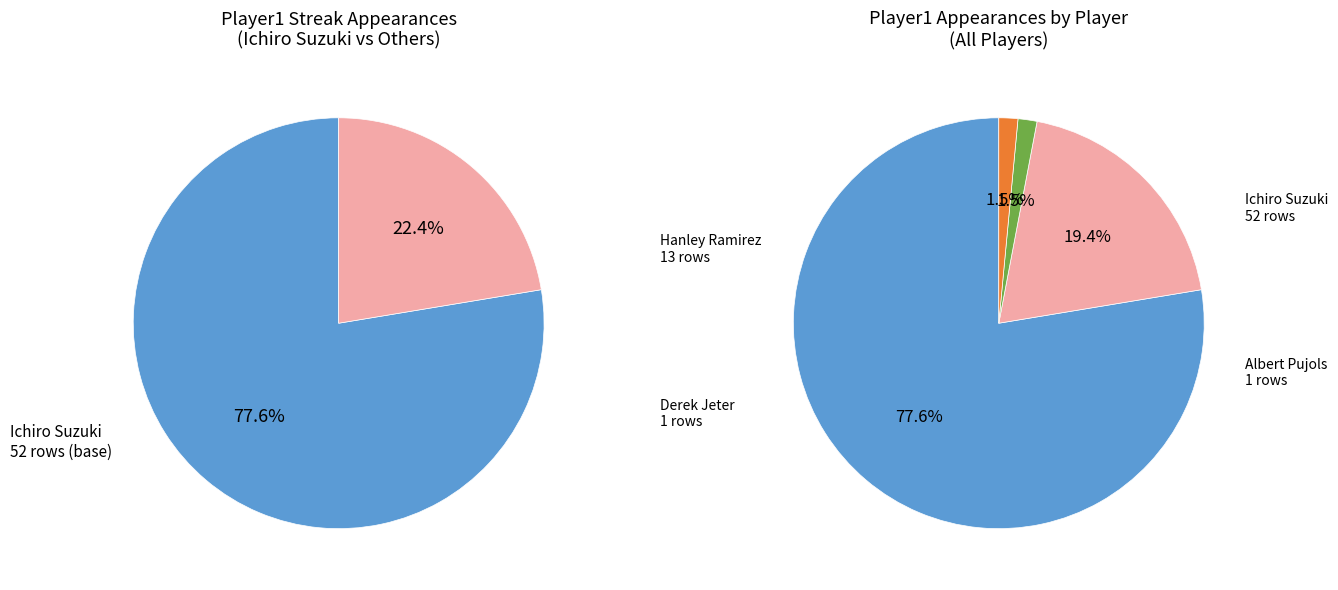

Does Albert Pujols account for over 50% of the chart?

No